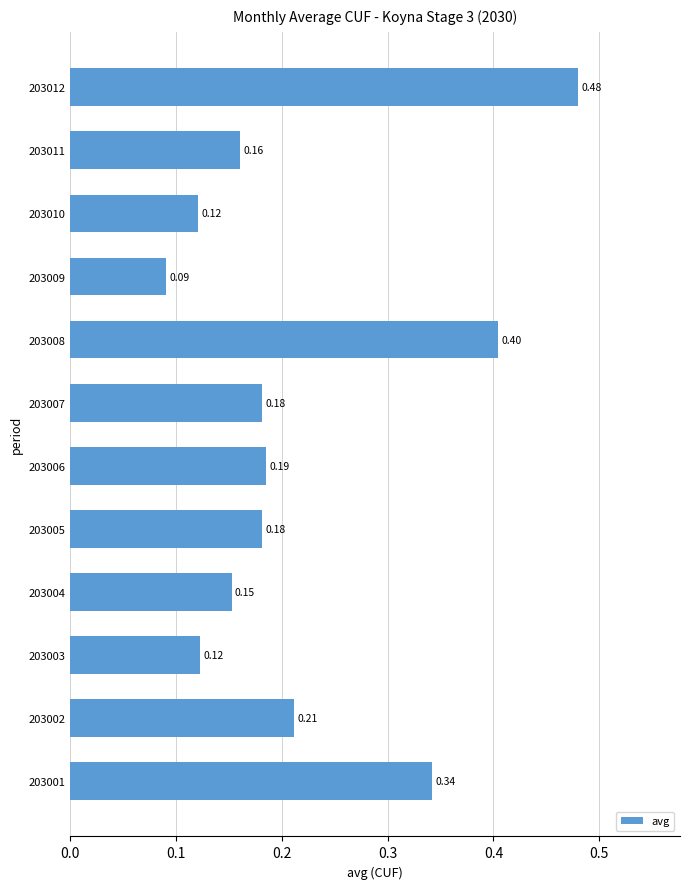

What is the difference between the maximum and minimum values?

0.4